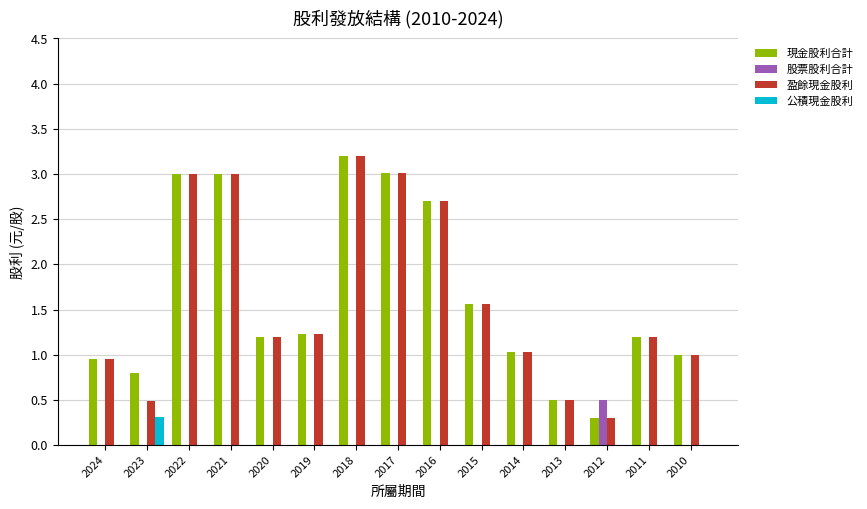

The 股票股利合計 series shows -0.3 at 2021. True or false?

False